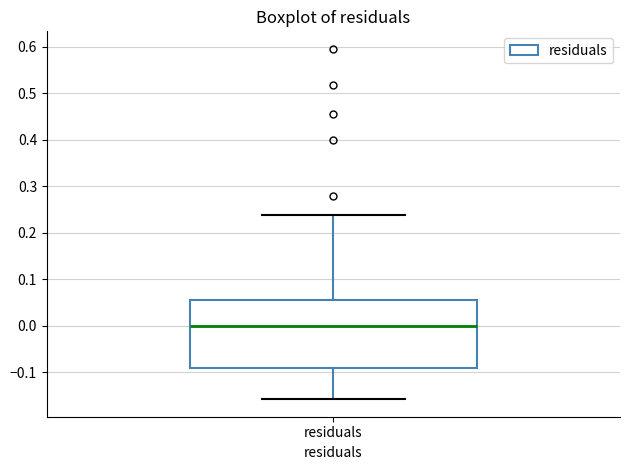

Read this box plot against the y-axis: the position of the median line, the range covered by the box, and the ends of both whiskers. The values are not printed on the chart, so give them approximately, as read against the axis.

median 0.00, box -0.09 to 0.06, whiskers -0.16 to 0.24